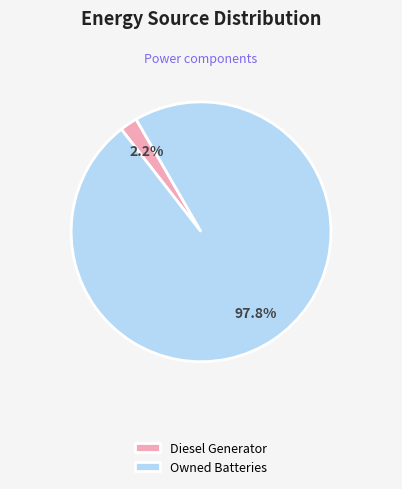

The Owned Batteries slice represents 6% of the pie. True or false?

False